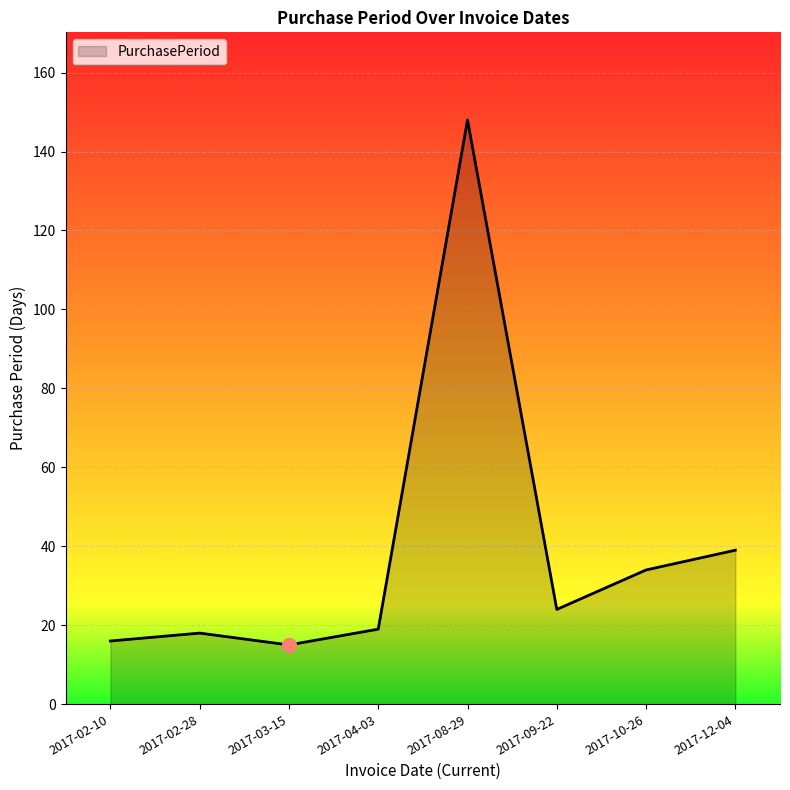

The value at 2017-12-04 is 39. True or false?

True